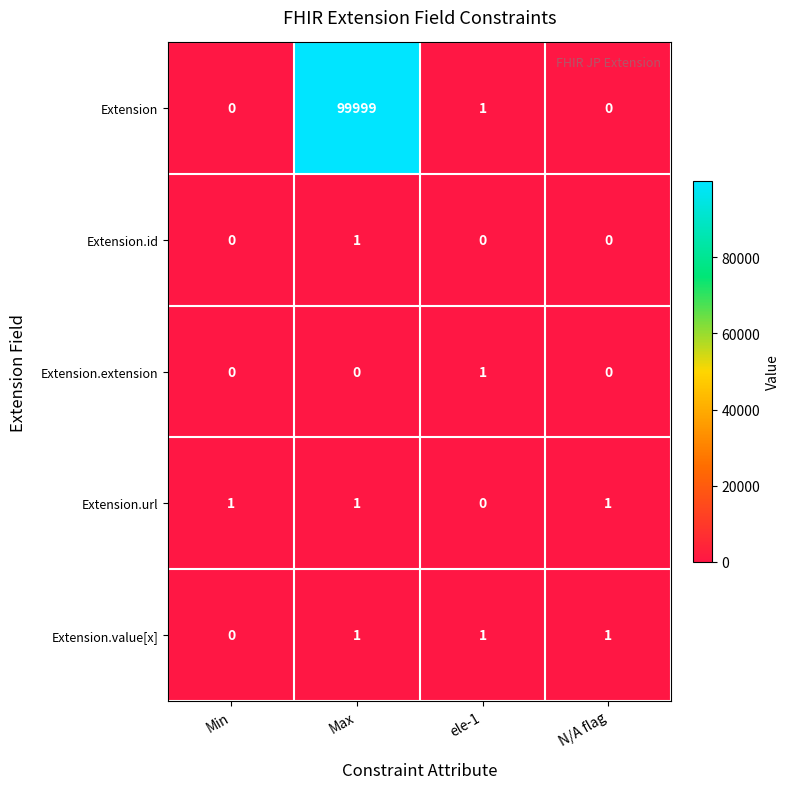

The Extension.value[x] series shows -1 at Min. True or false?

False